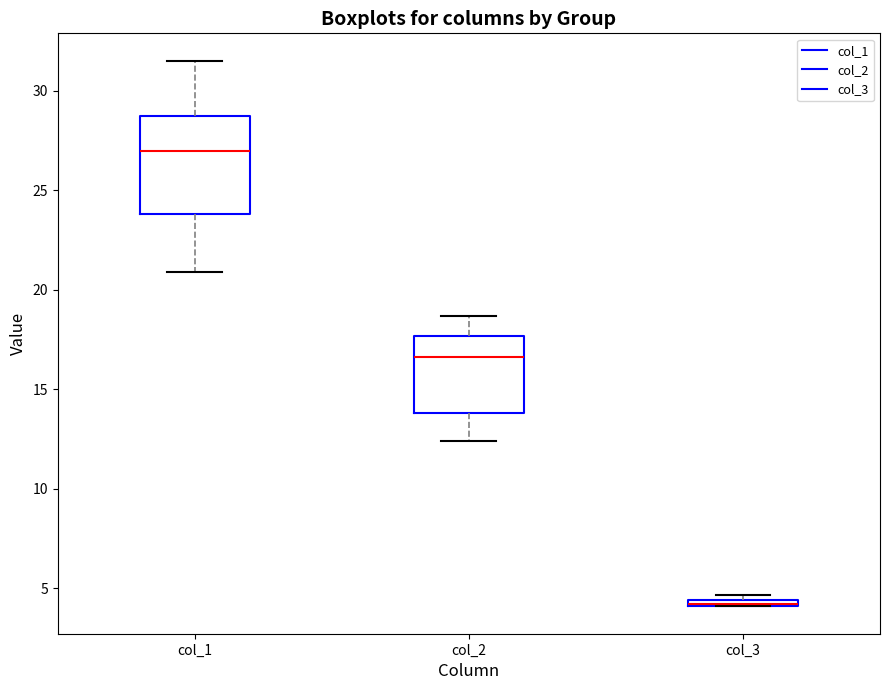

Comparing the boxes themselves (not the whiskers), which one is the tallest?

col_1